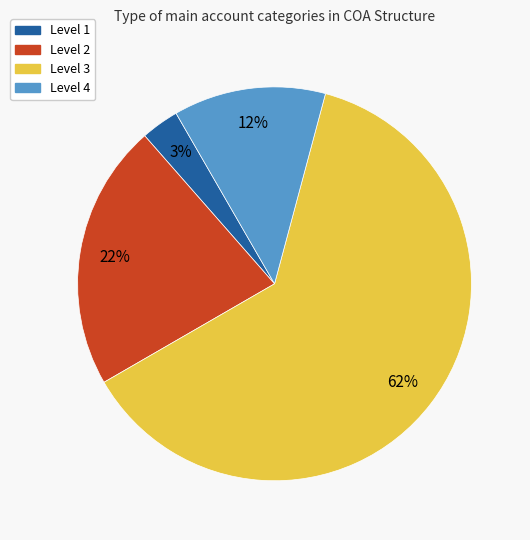

Is there a majority slice in this chart?

Yes